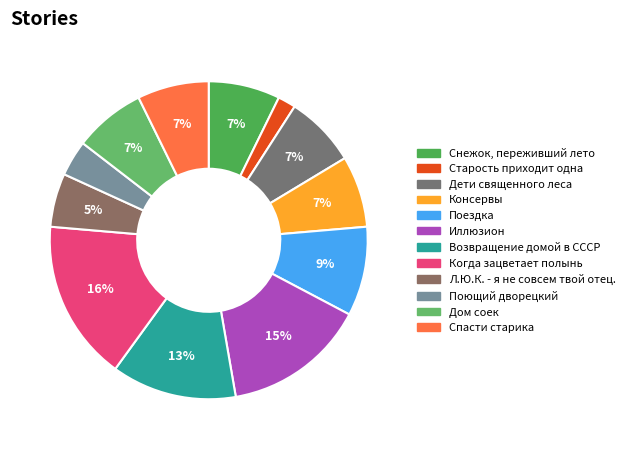

Is there any slice that represents more than half of the pie?

No